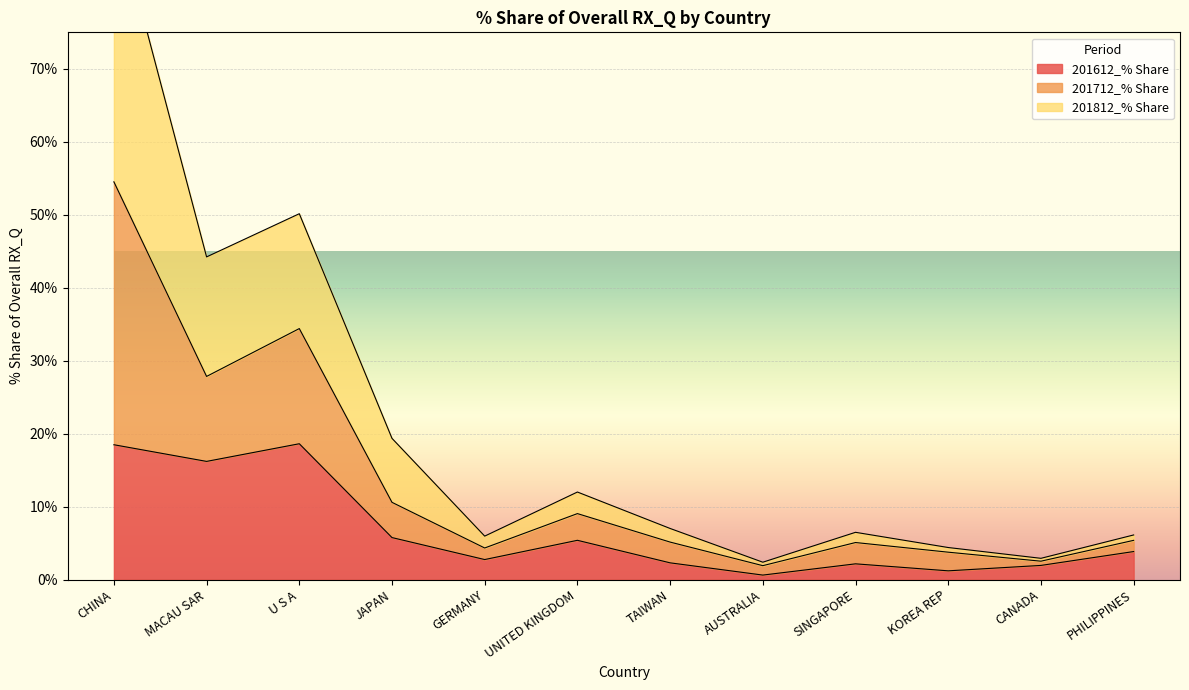

Which category has the highest value in the 201712_% Share series?

CHINA